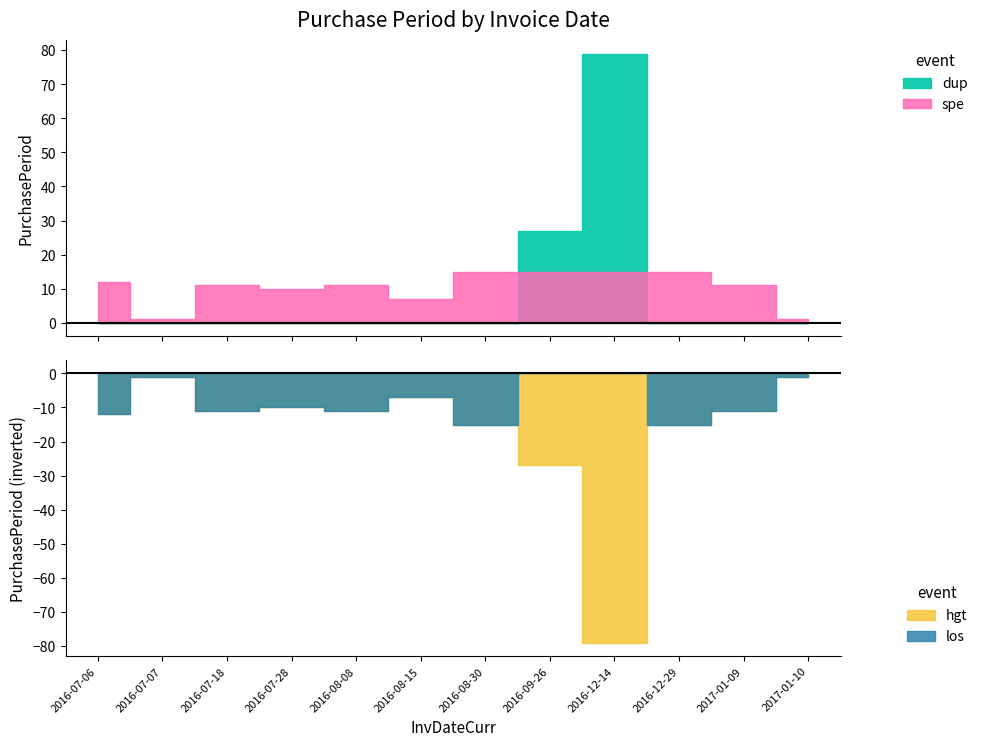

How many points are lower than both their immediate neighbors (excluding endpoints)?

3